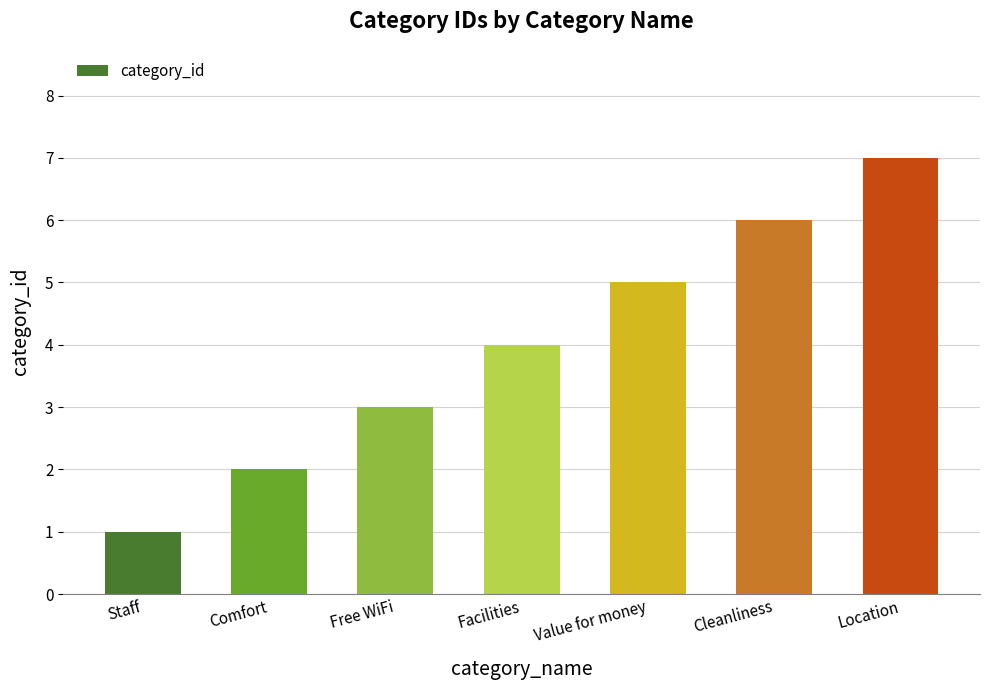

Where is the data nearest to the value 4?

Facilities